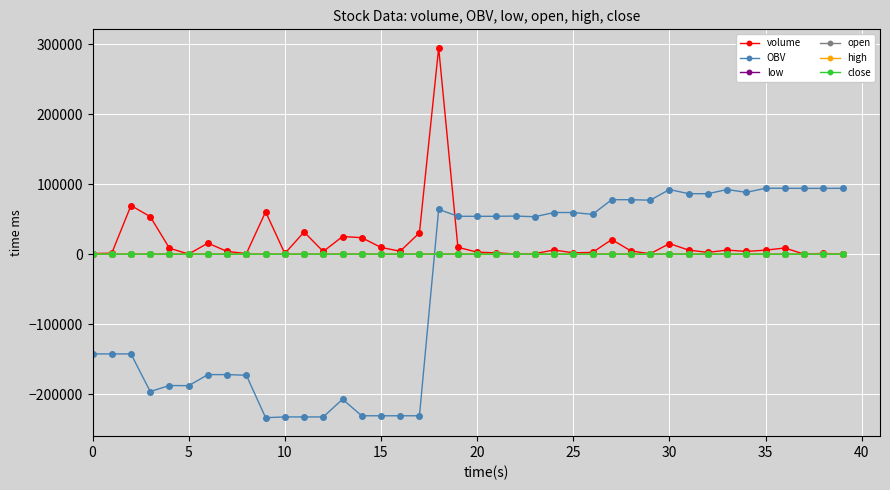

How many intersections are there between volume and OBV?

1